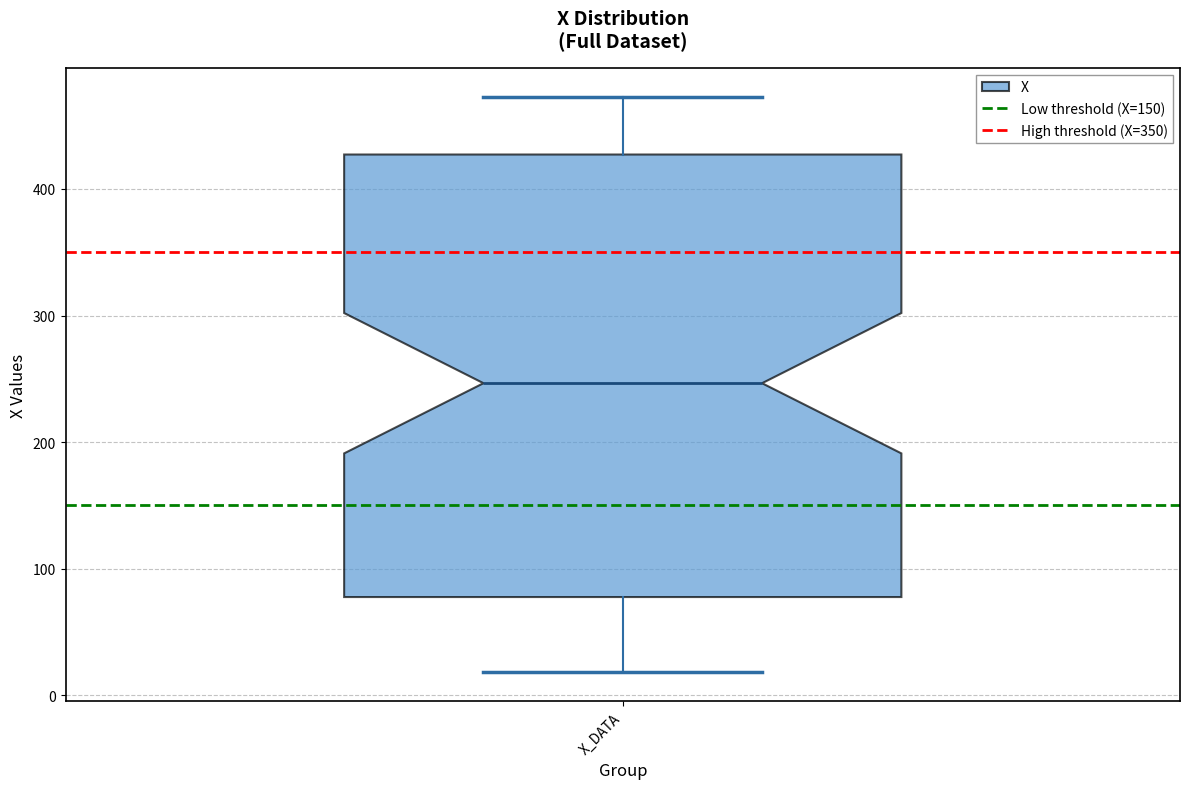

Read this box plot against the y-axis: the position of the median line, the range covered by the box, and the ends of both whiskers. The values are not printed on the chart, so give them approximately, as read against the axis.

median 250, box 80 to 430, whiskers 20 to 470